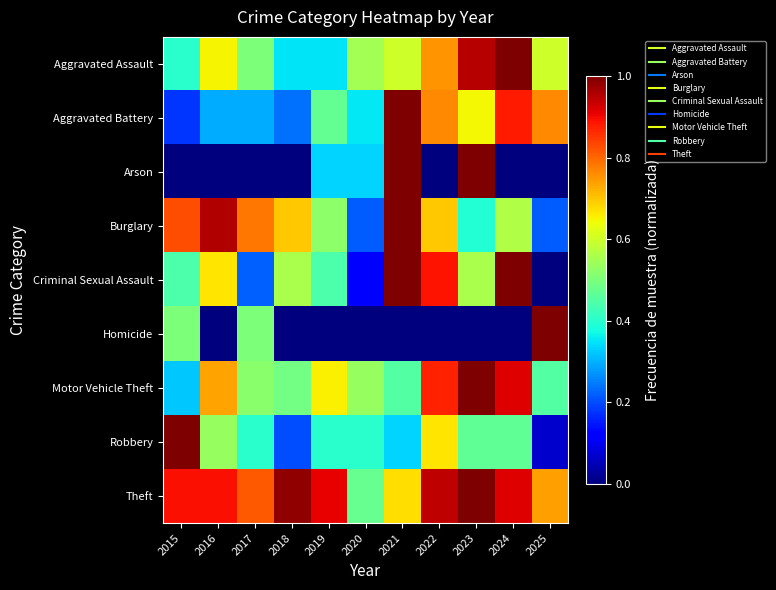

What is the maximum value shown in the chart?

1.0